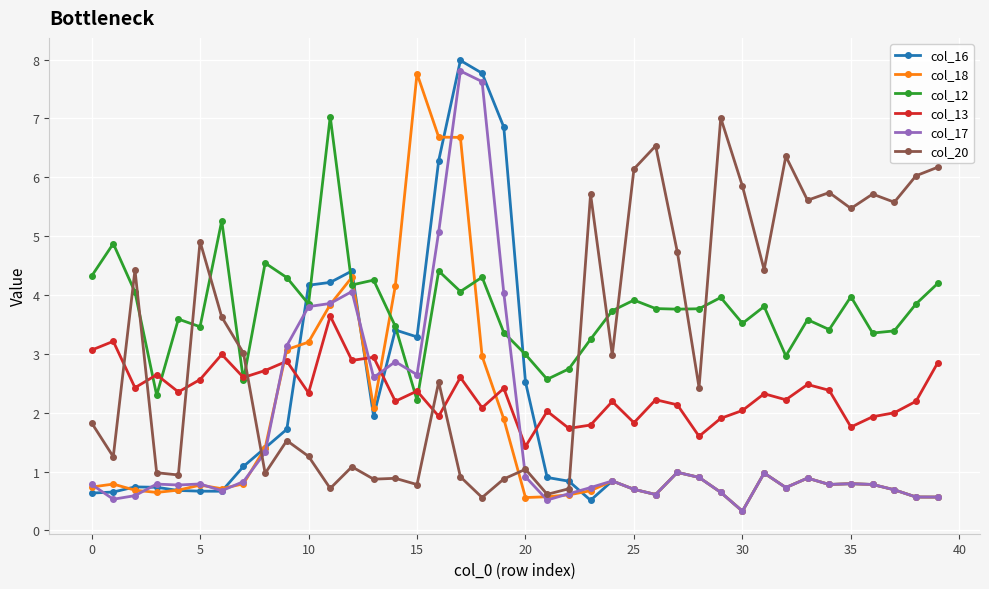

Which series has the largest range (max minus min)?

col_16